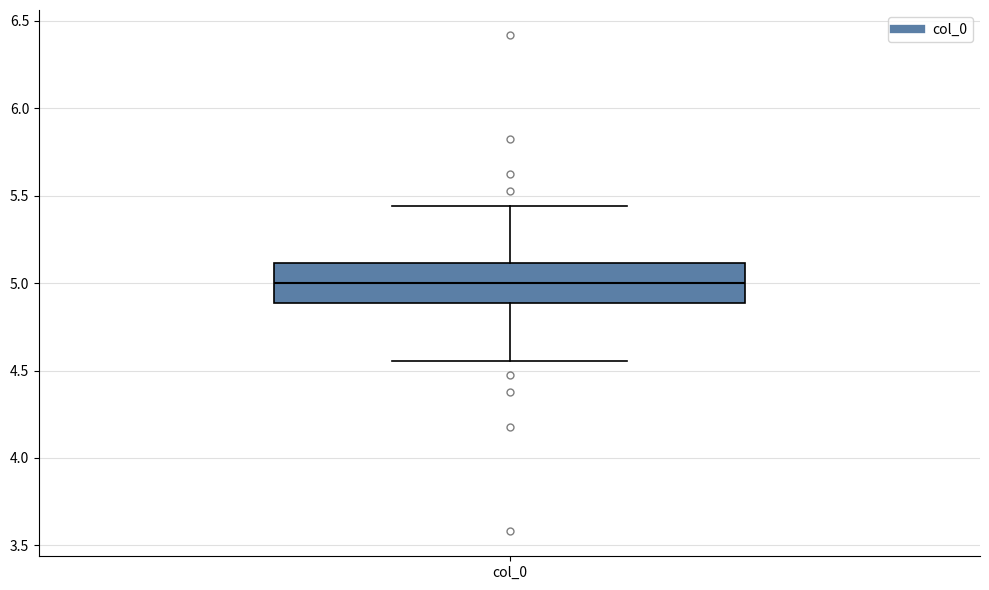

Read this box plot against the y-axis: the position of the median line, the range covered by the box, and the ends of both whiskers. The values are not printed on the chart, so give them approximately, as read against the axis.

median 5.00, box 4.90 to 5.10, whiskers 4.55 to 5.45